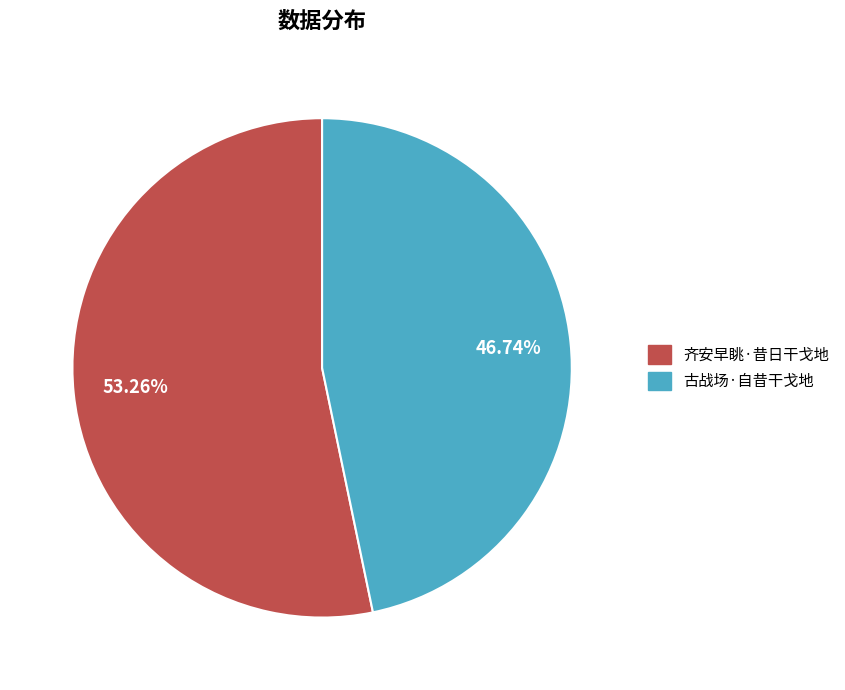

Which category accounts for the majority?

齐安早眺·昔日干戈地